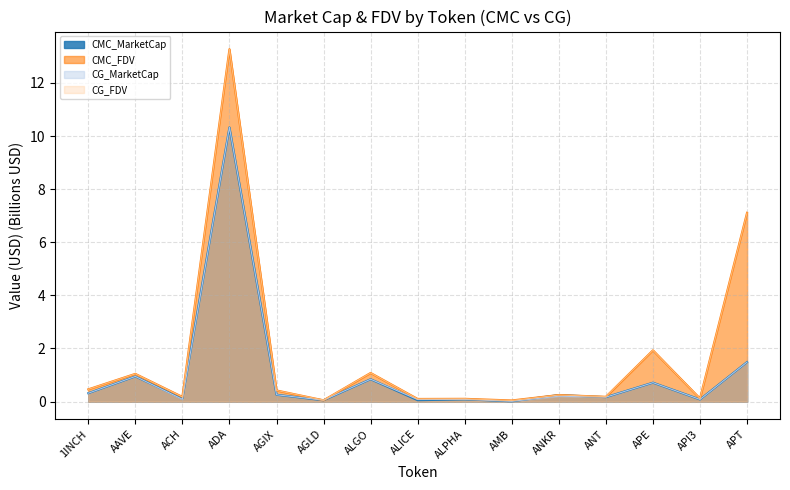

True or false: CMC_MarketCap and CMC_FDV intersect in this chart.

False